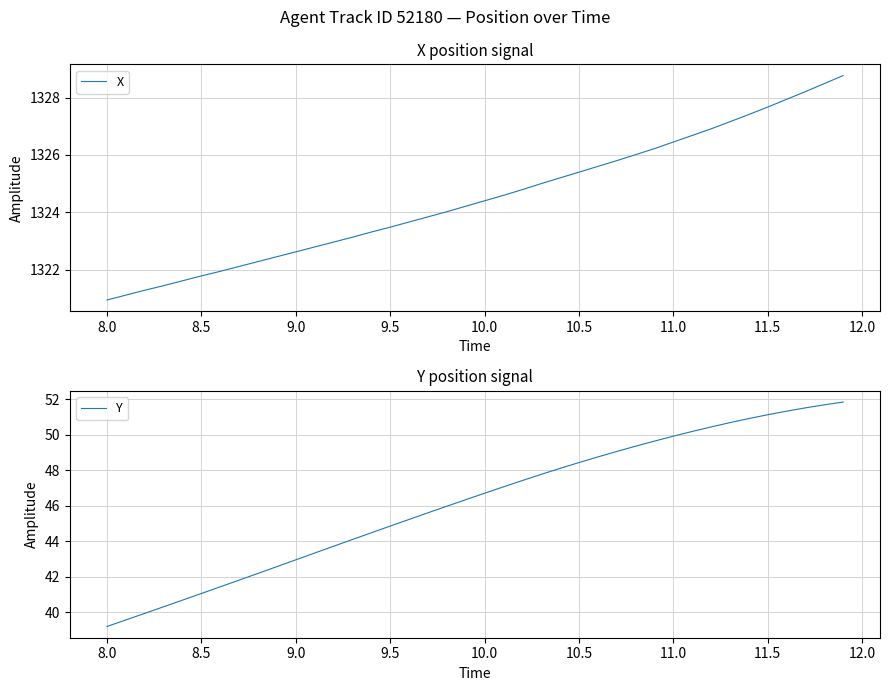

What is the sum of all Y values?

1847.1